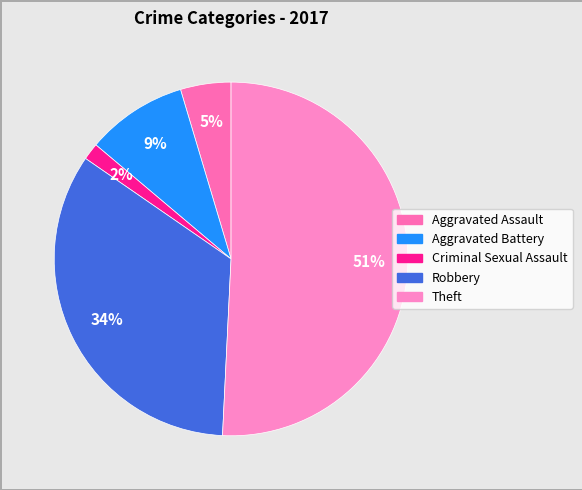

How many segments does this pie chart have?

5